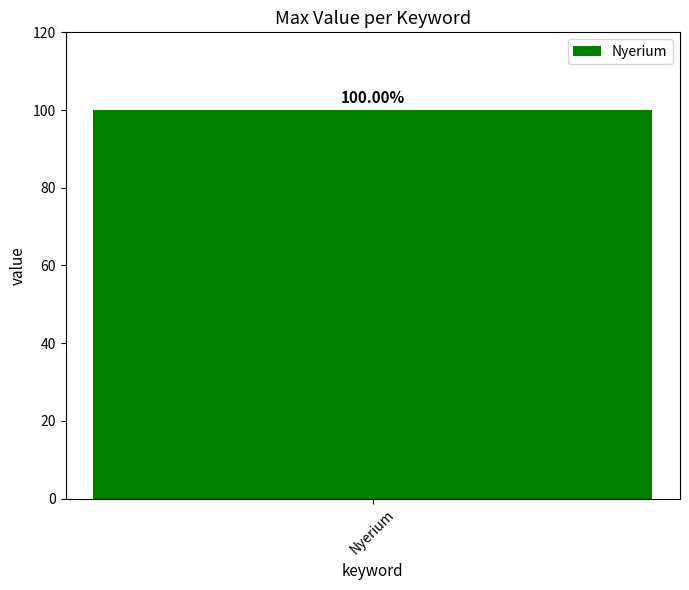

Which category has the highest value across all series?

Nyerium